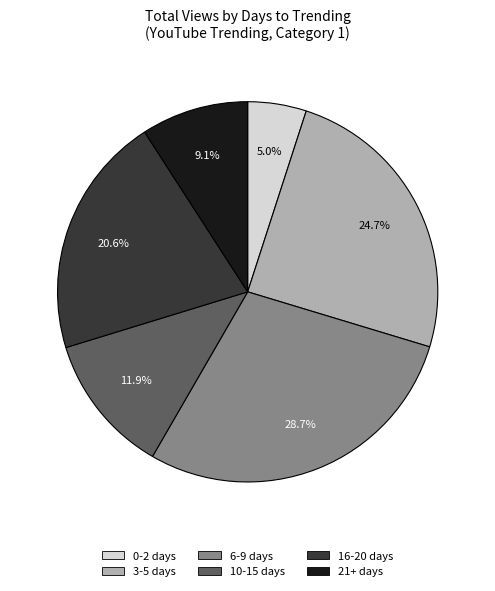

Is there any slice that represents more than half of the pie?

No